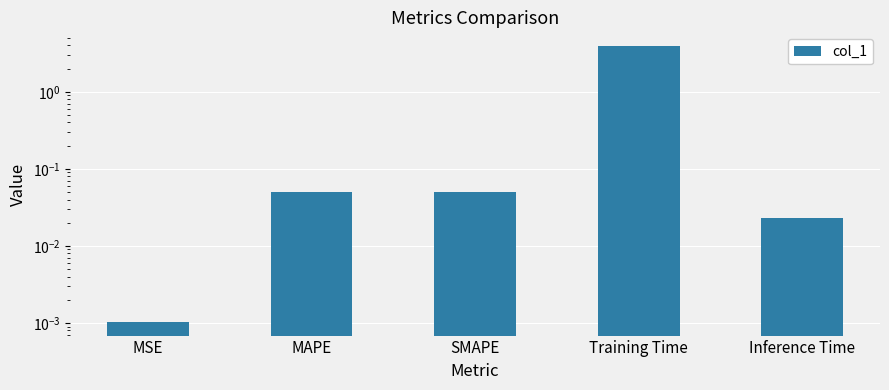

What is the label of the 1st bar from the left?

MSE